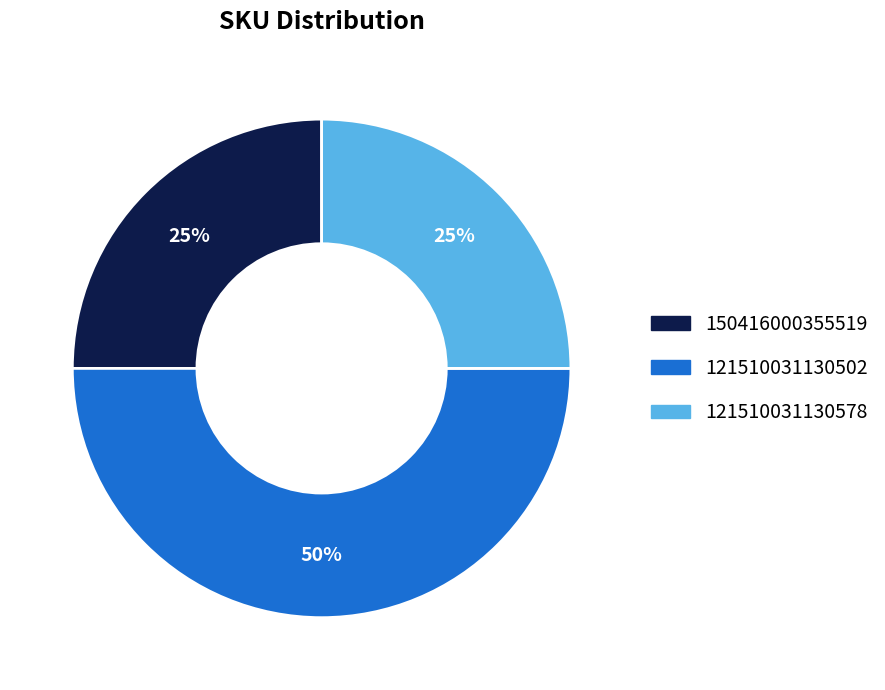

How many slices are in this pie chart?

3